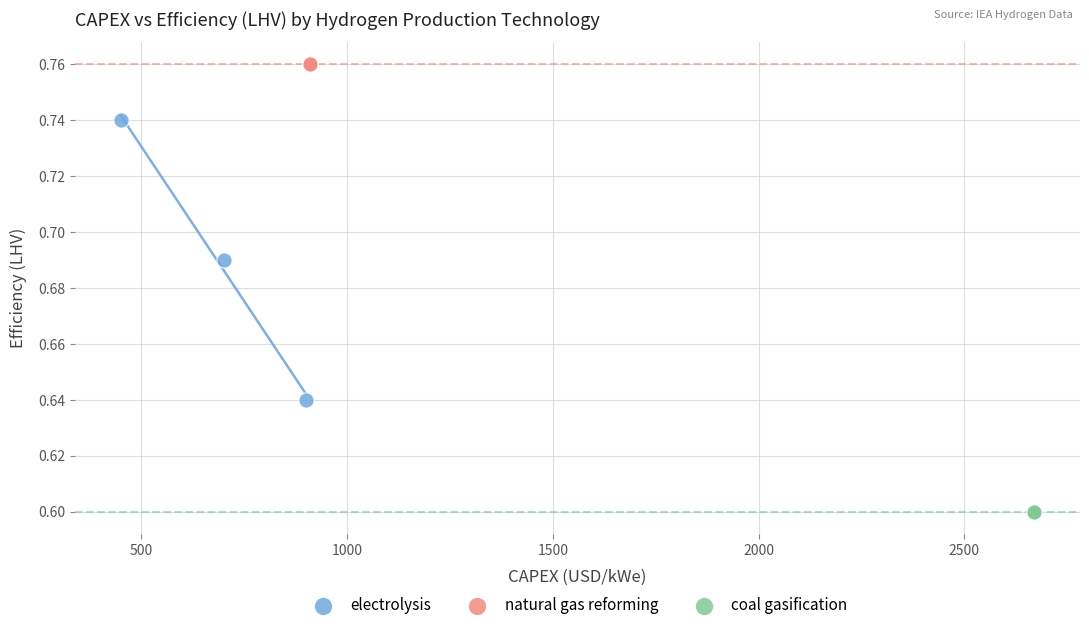

Which series reaches the minimum Y coordinate?

coal gasification